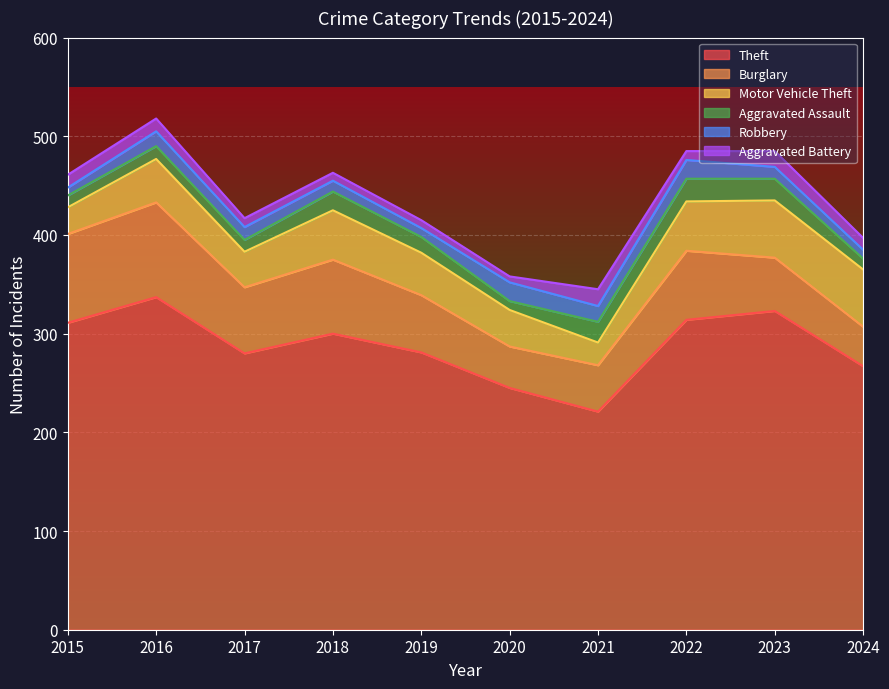

Between 2015 and 2018, which is larger?

2015